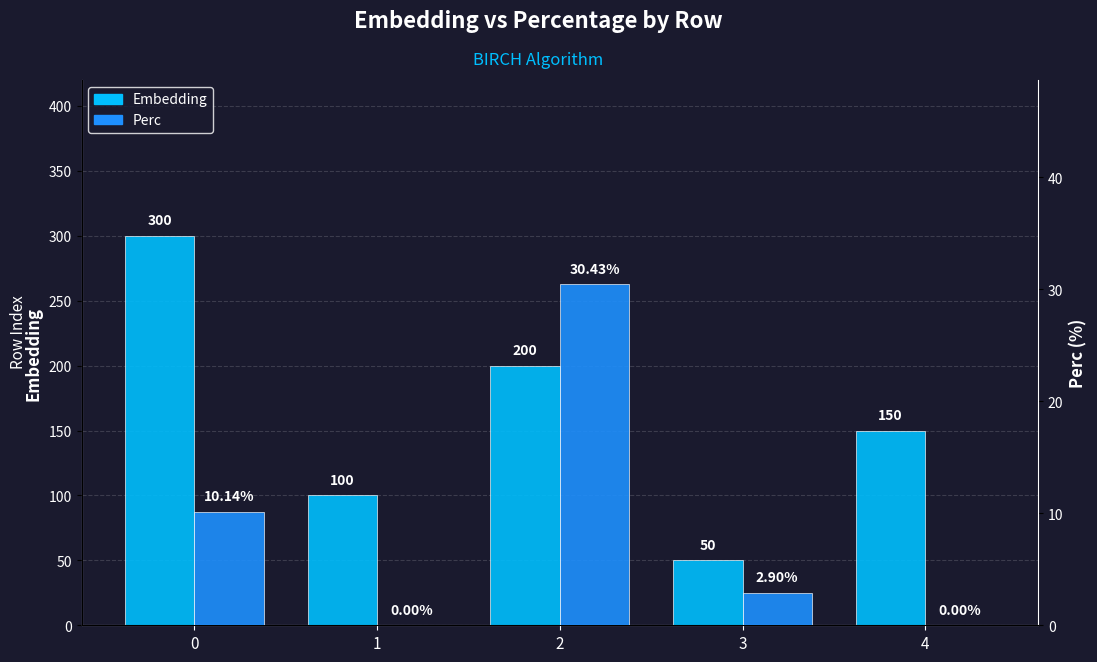

Which series changed the most between 3 and 4?

Embedding